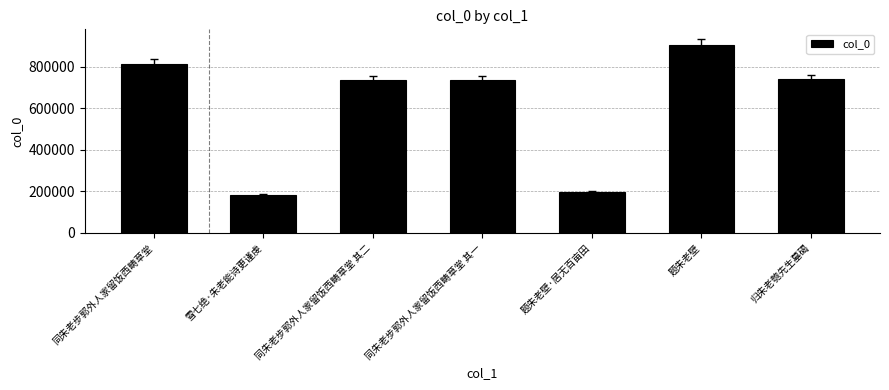

What is the label of the 5th bar from the left?

题朱老壁·居无百亩田